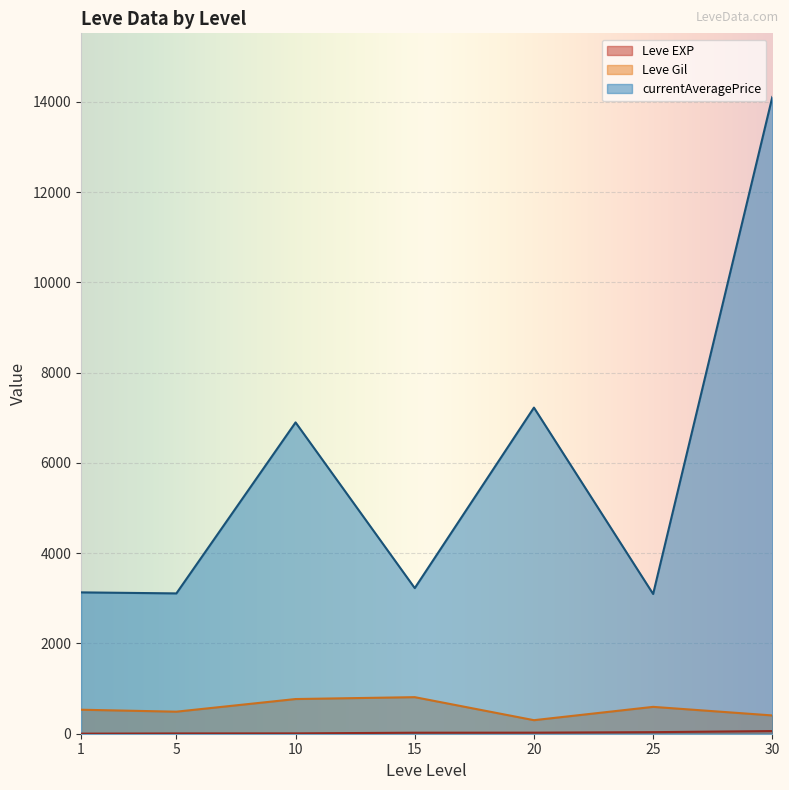

At which category is the sum across all series the highest?

30